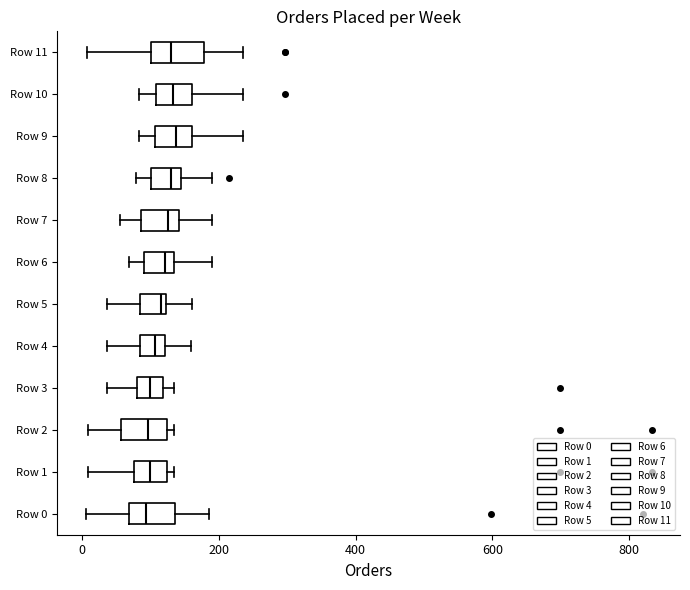

Reading bottom to top, transcribe this box plot: for each box, give where its median line is, the range the box spans, and where its two whiskers end, as read against the x-axis. The values are not printed on the chart, so give them approximately, as read against the axis.

Row 0: median 100, box 60 to 140, whiskers 0 to 180
Row 1: median 100, box 80 to 120, whiskers 0 to 140
Row 2: median 100, box 60 to 120, whiskers 0 to 140
Row 3: median 100, box 80 to 120, whiskers 40 to 140
Row 4: median 100, box 80 to 120, whiskers 40 to 160
Row 5: median 120 (just left of the box's right edge), box 80 to 120, whiskers 40 to 160
Row 6: median 120, box 100 to 140, whiskers 60 to 200
Row 7: median 120, box 80 to 140, whiskers 60 to 200
Row 8: median 120, box 100 to 140, whiskers 80 to 200
Row 9: median 140, box 100 to 160, whiskers 80 to 240
Row 10: median 140, box 100 to 160, whiskers 80 to 240
Row 11: median 140, box 100 to 180, whiskers 0 to 240